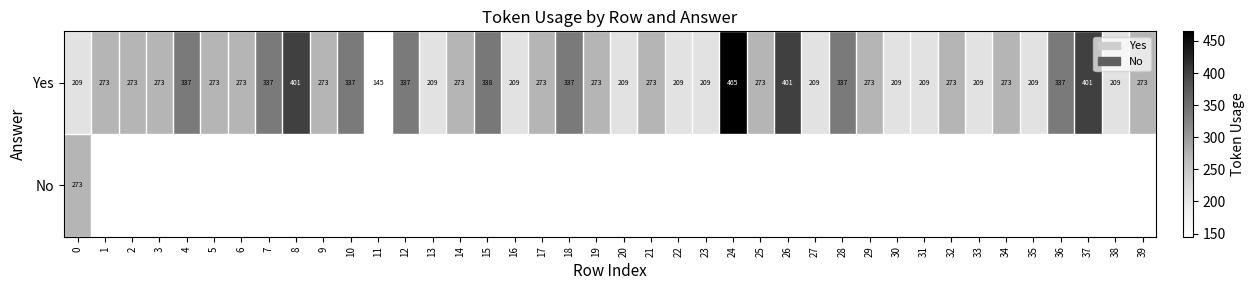

The Yes series shows 337 at 12. True or false?

True